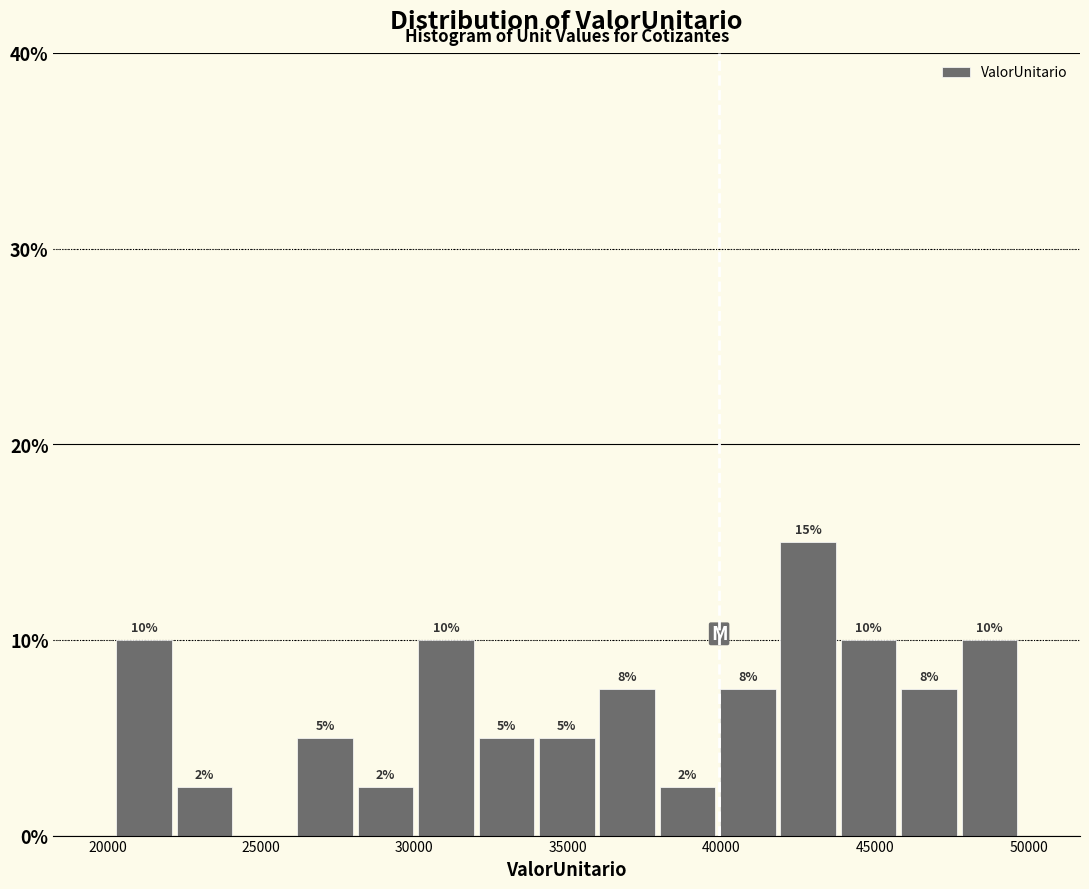

Read against the x-axis, roughly where is the centre of the tallest bar?

43000